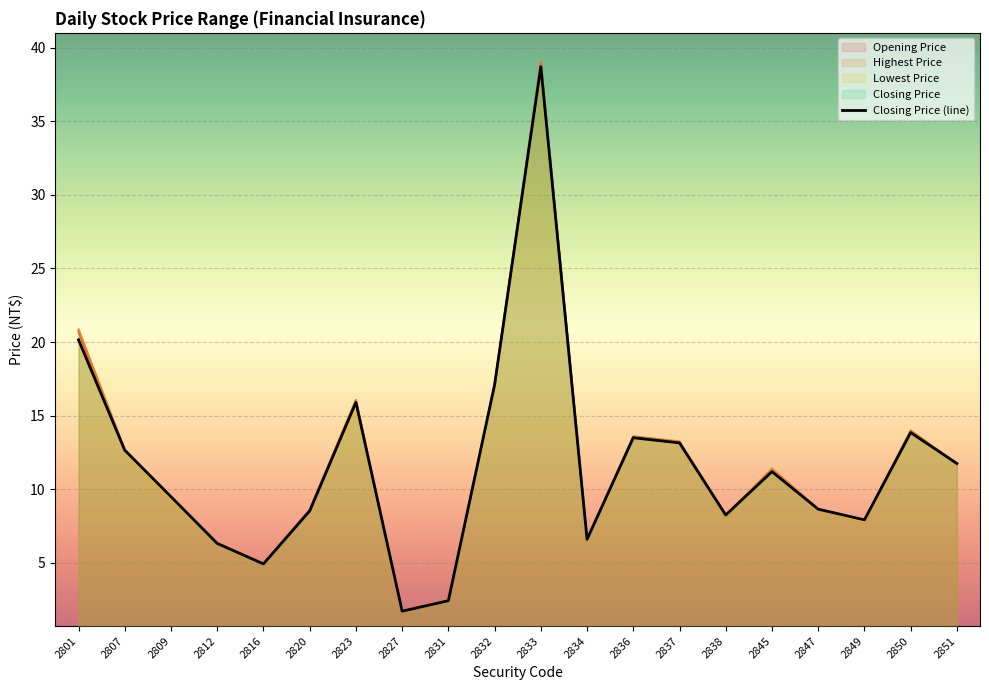

True or false: Opening Price has a value of 4.9 at 2820.

False